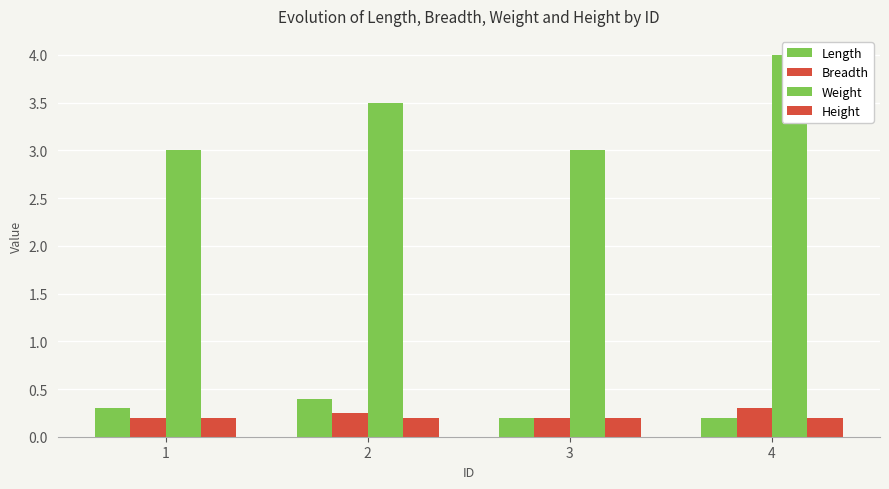

What is the difference between the maximum and minimum values in the Weight series?

1.0